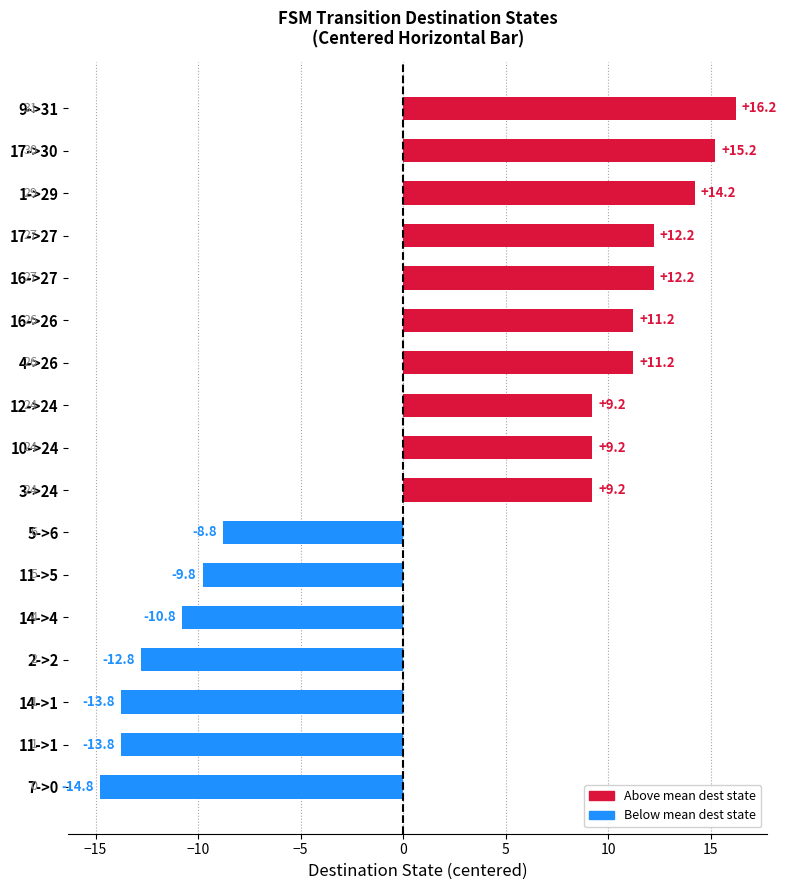

Does the chart contain any negative values?

Yes